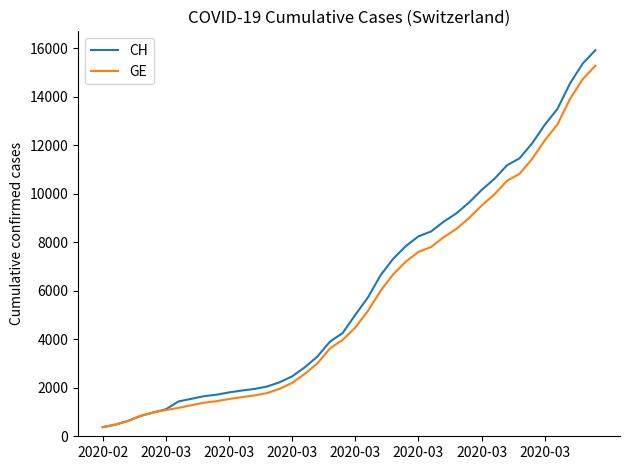

What is the smallest value displayed?

375